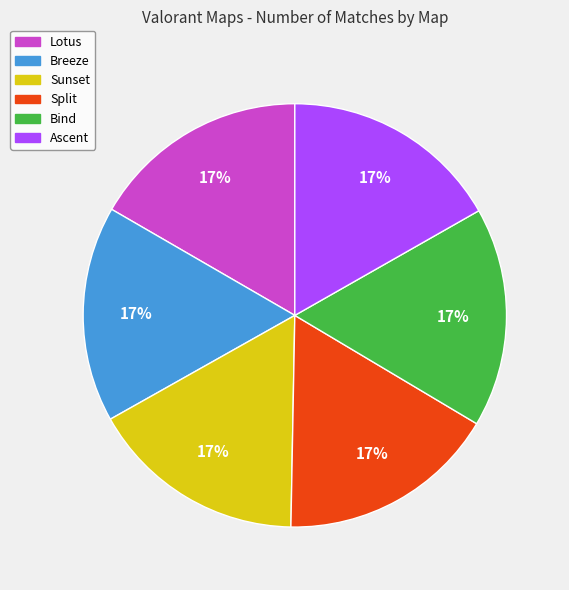

Does Ascent represent more than half of the total?

No